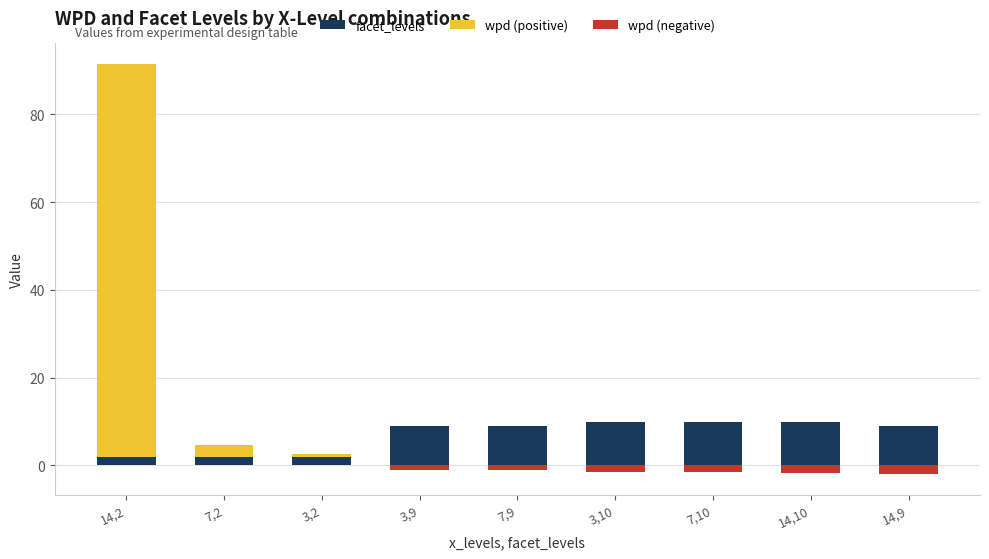

What is the average value of the wpd (positive) series?

10.3